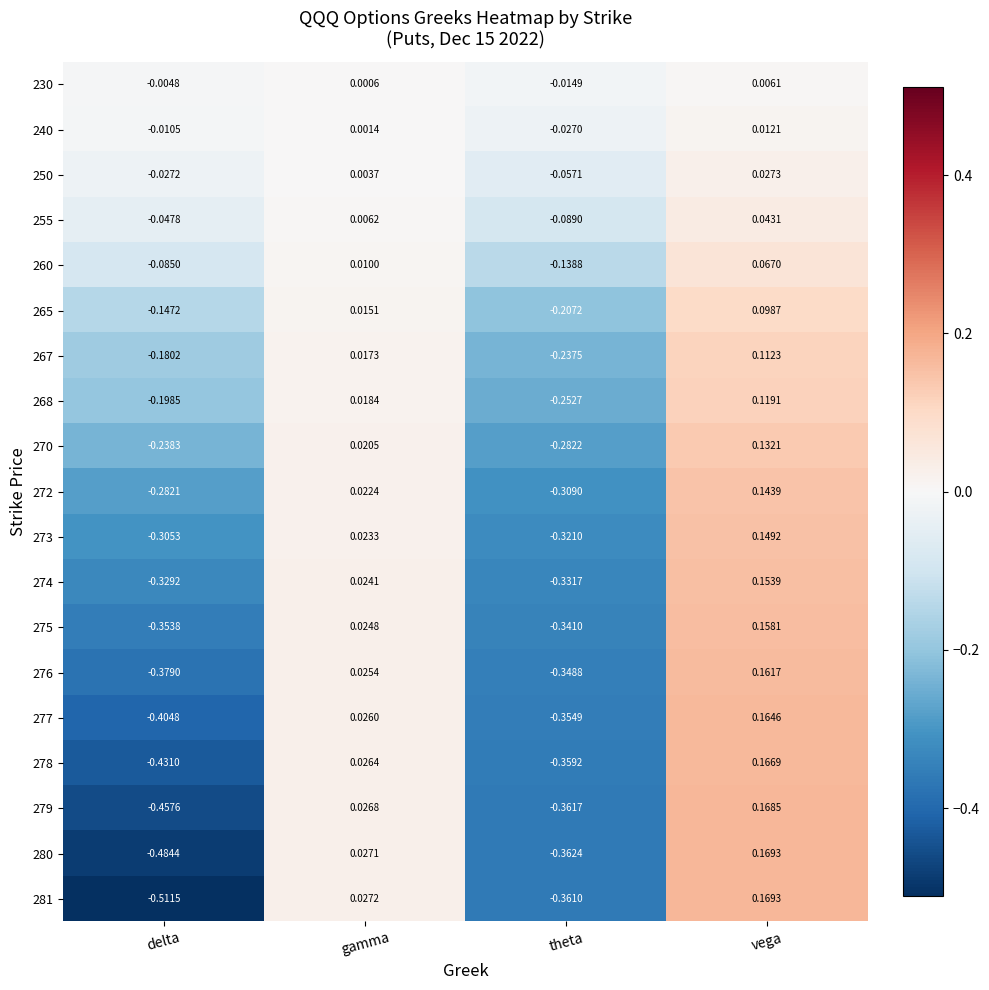

Rank the categories by 273 value from lowest to highest.

theta, delta, gamma, vega